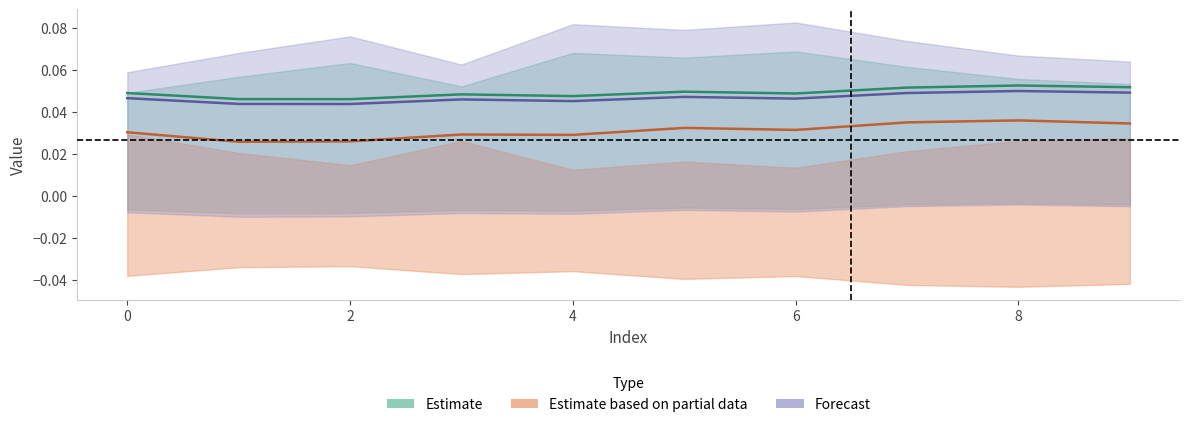

What is the label of the 2nd point from the right?

8